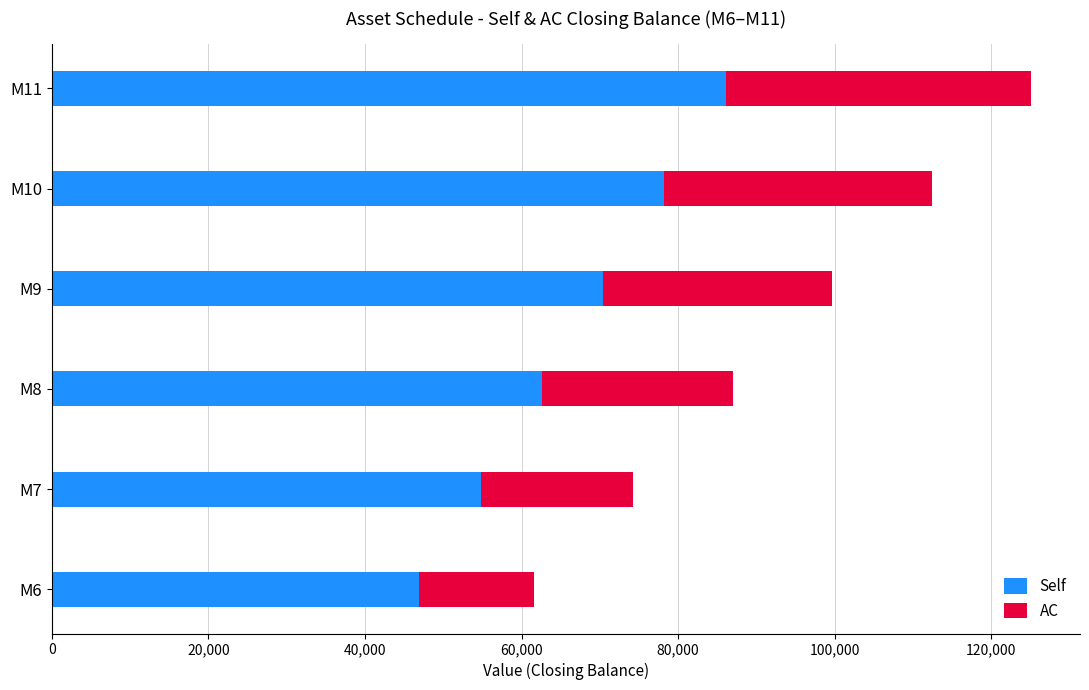

How many distinct data groups are displayed?

2